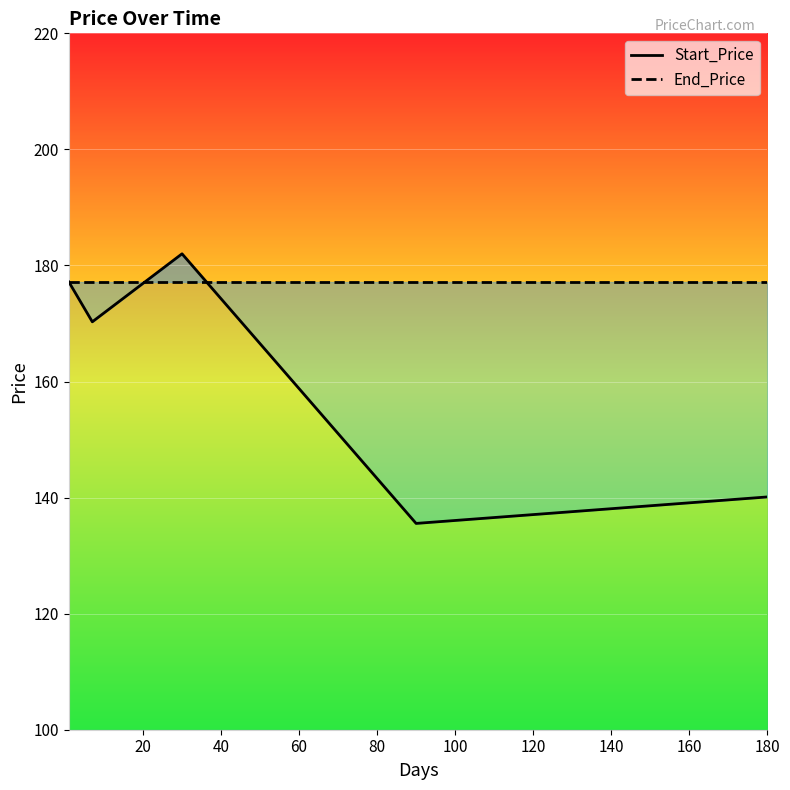

What is the maximum value shown in the chart?

182.0